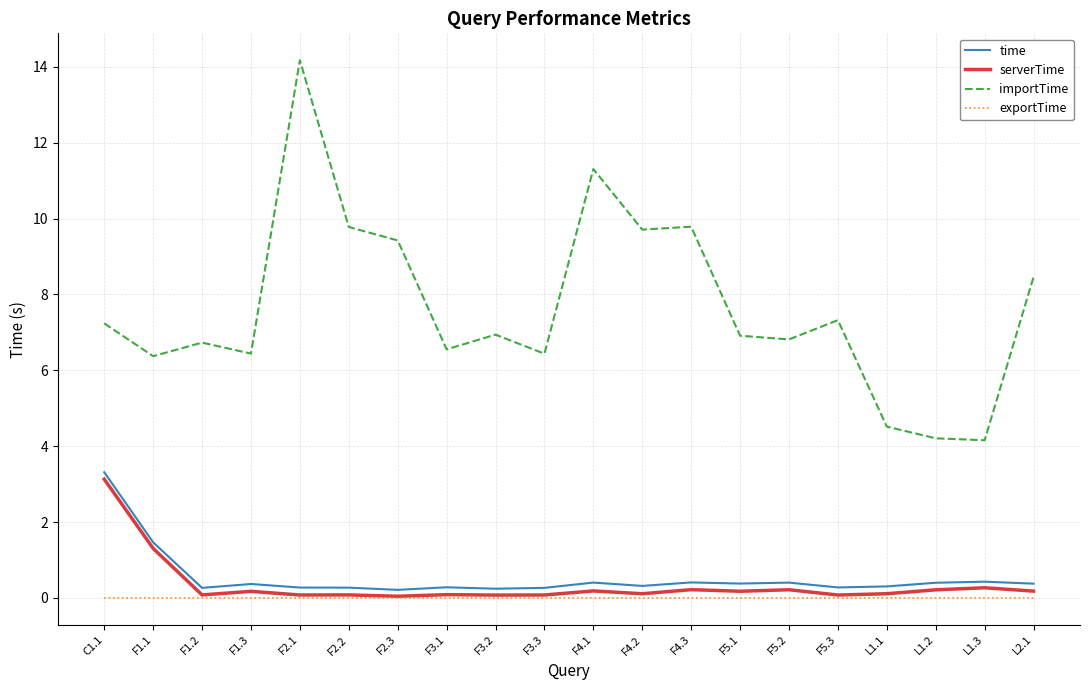

True or false: exportTime and time intersect in this chart.

False